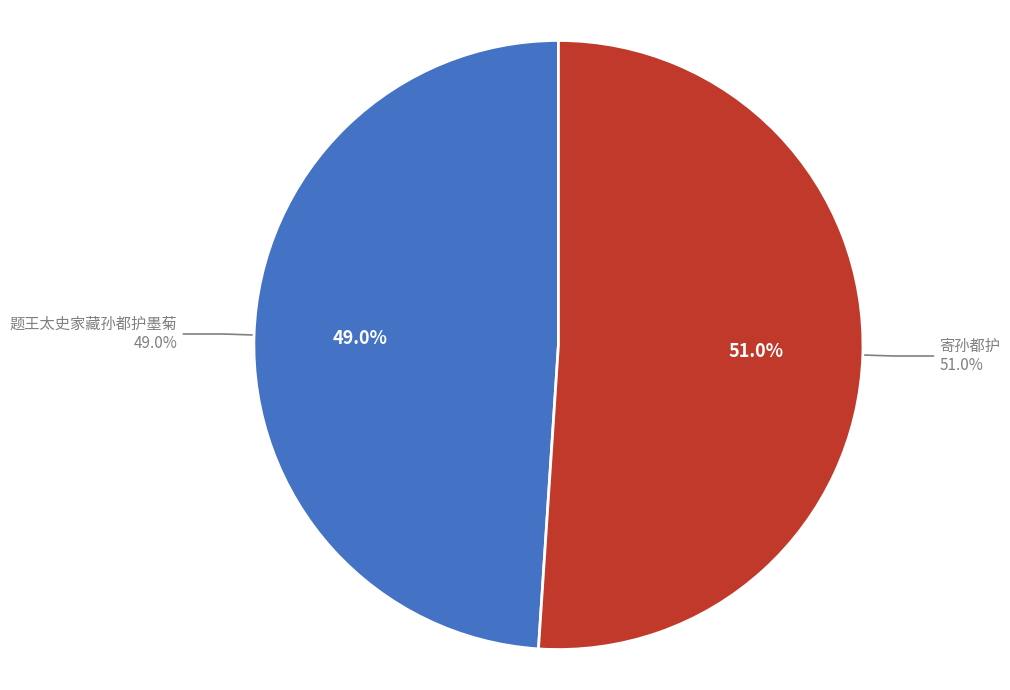

What is the smallest slice in the pie chart?

题王太史家藏孙都护墨菊